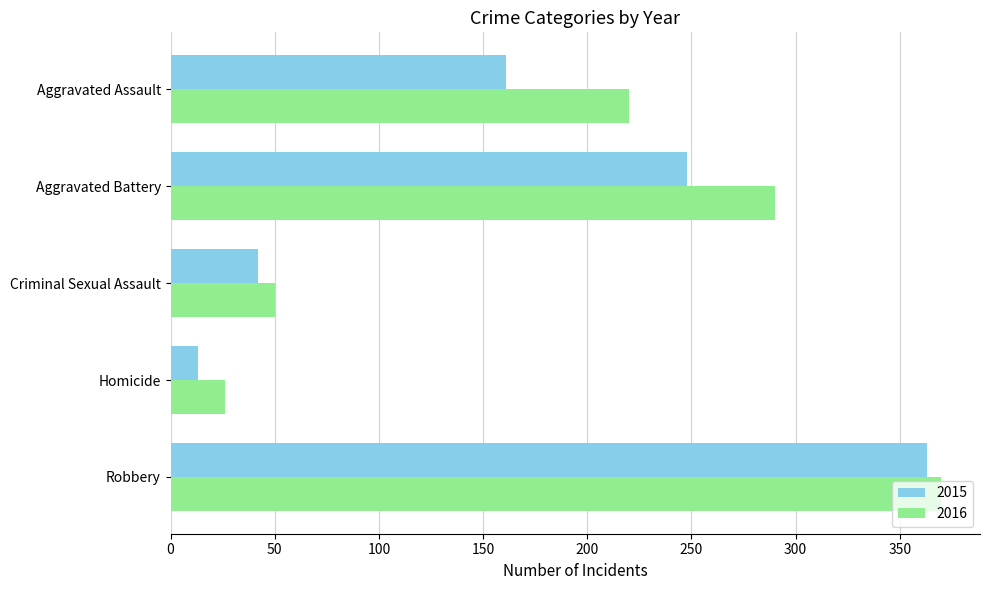

What is the total value across all series at Robbery?

733